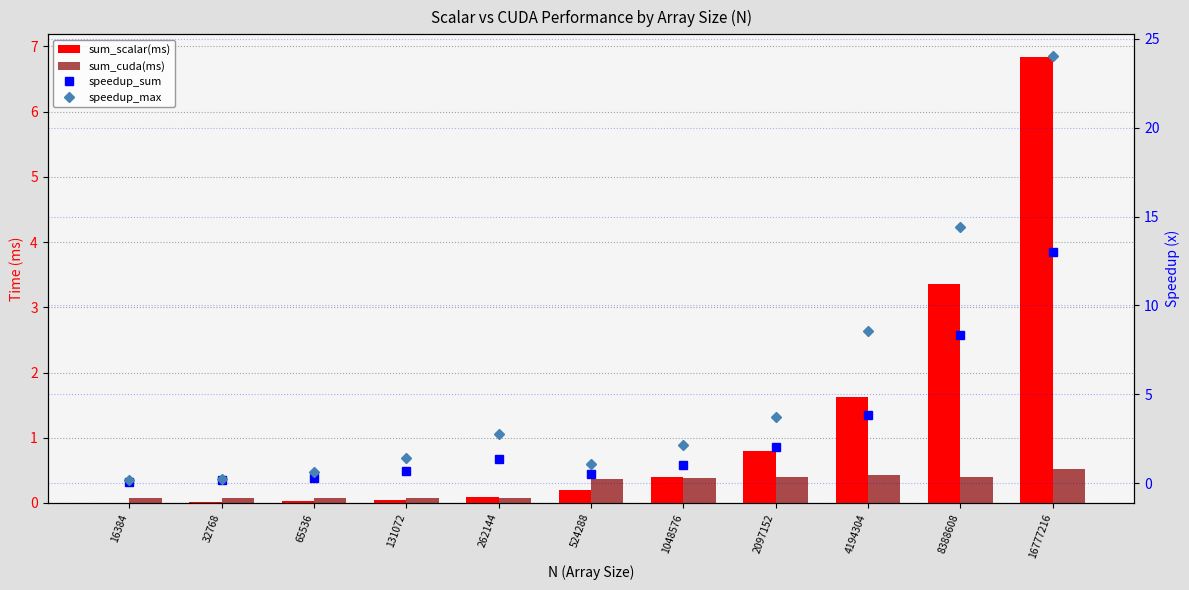

What is the total value across all series at 8388608?

26.5